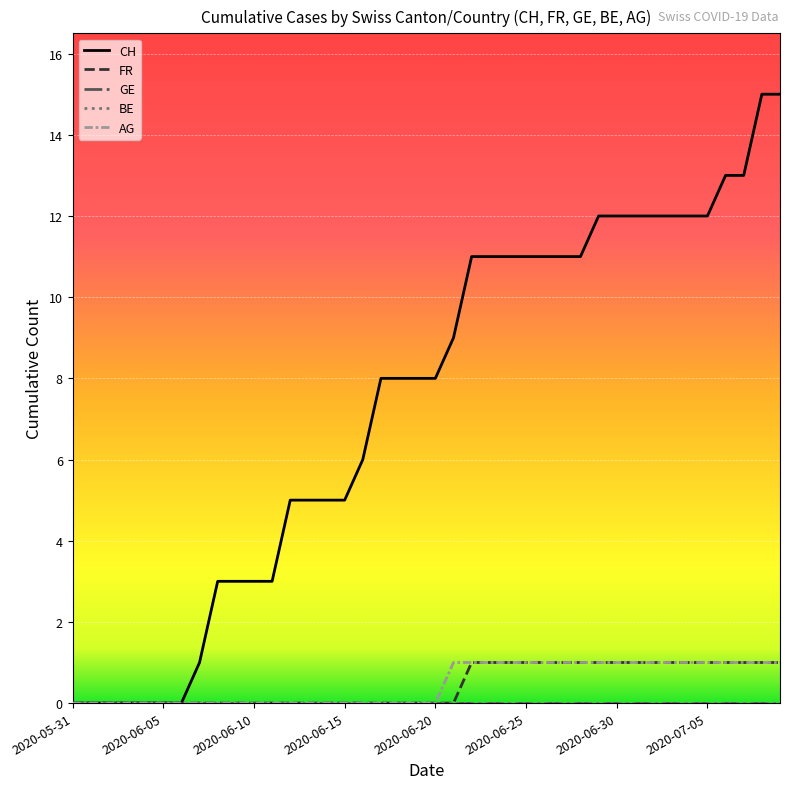

Is this an area chart (filled region under the line)?

No